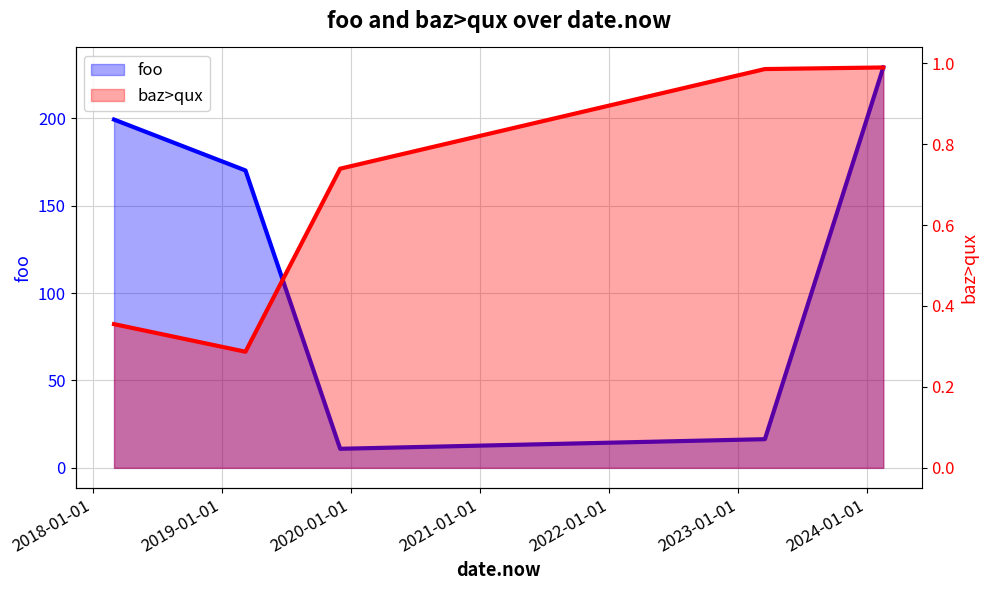

What is the maximum value shown in the chart?

229.0